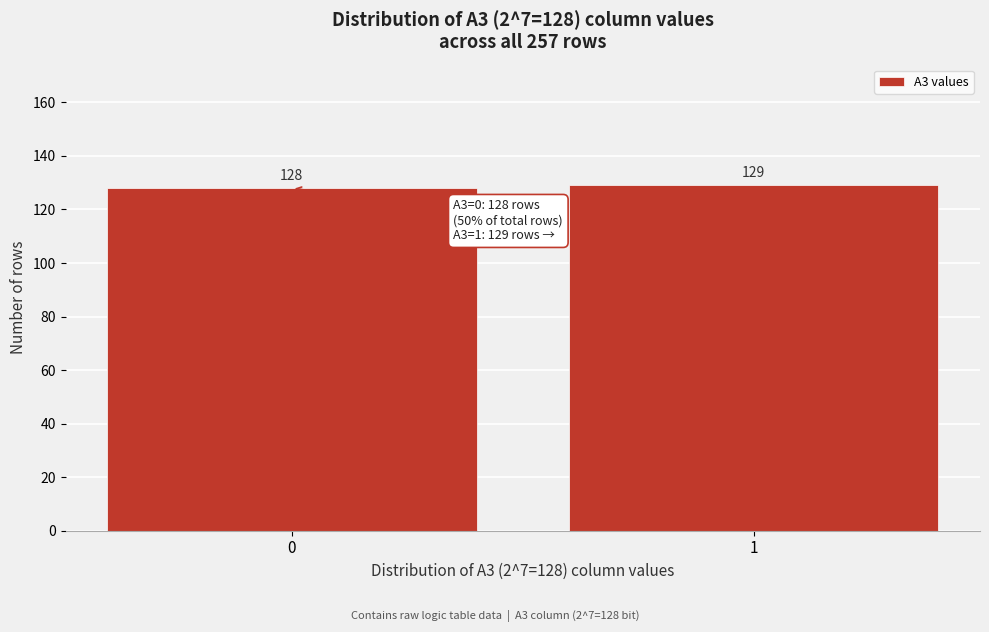

Reading right to left, list all the values displayed in this chart.

1=129	0=128